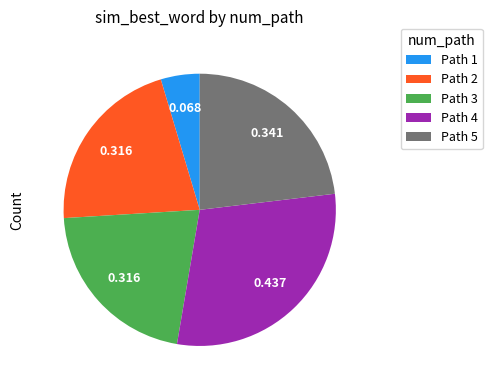

Combined, do Path 3 and Path 1 account for over 50%?

No